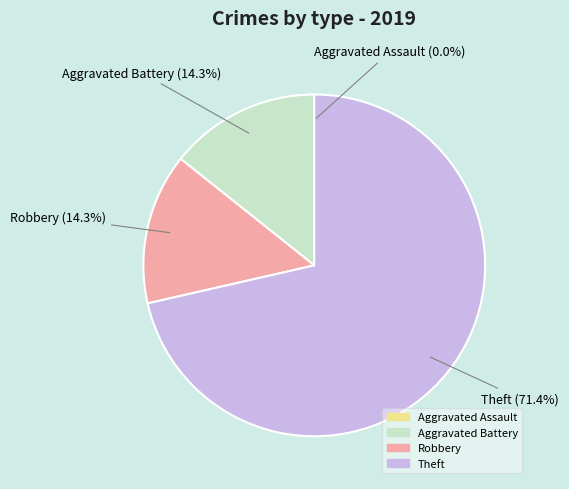

To the nearest percent, what is the average slice percentage?

25%